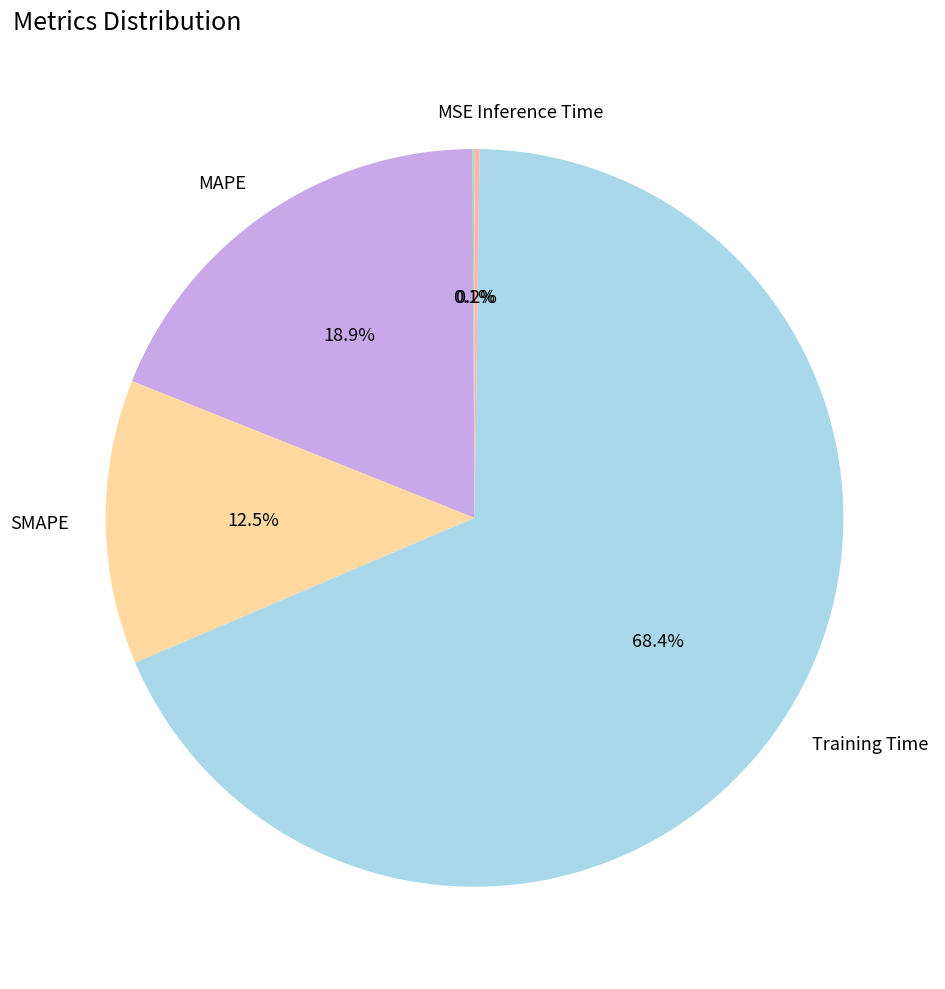

What is the largest slice in the pie chart?

Training Time